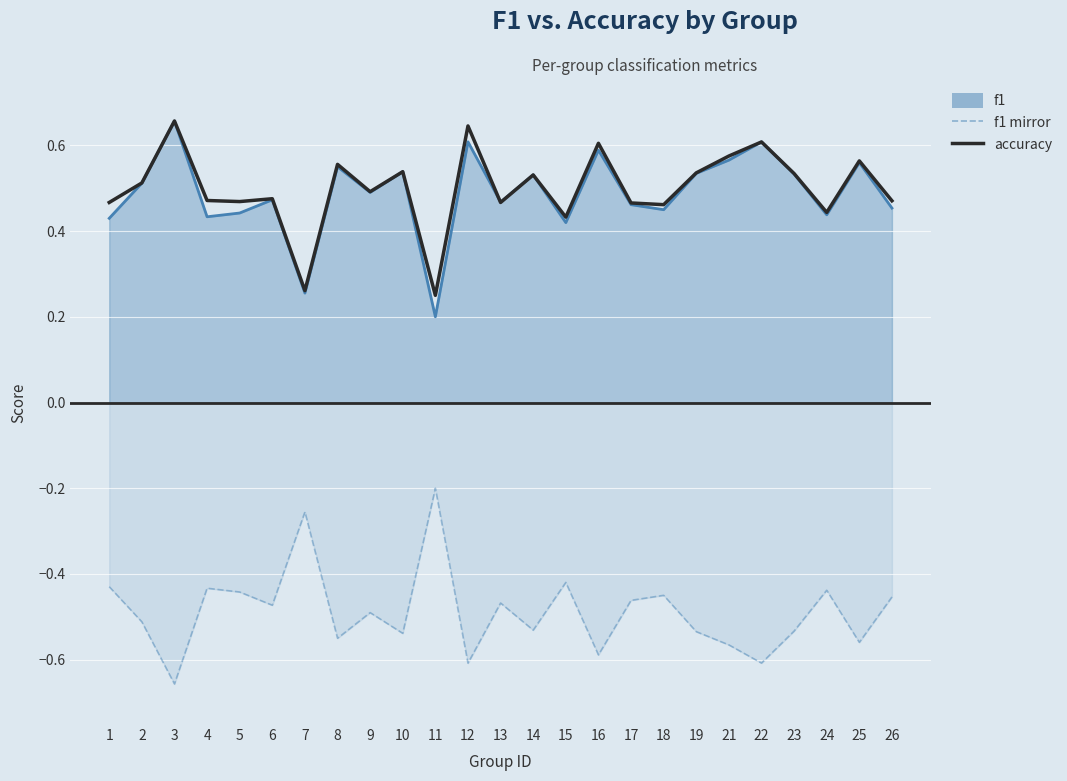

Between 17 and 13, which is larger?

17